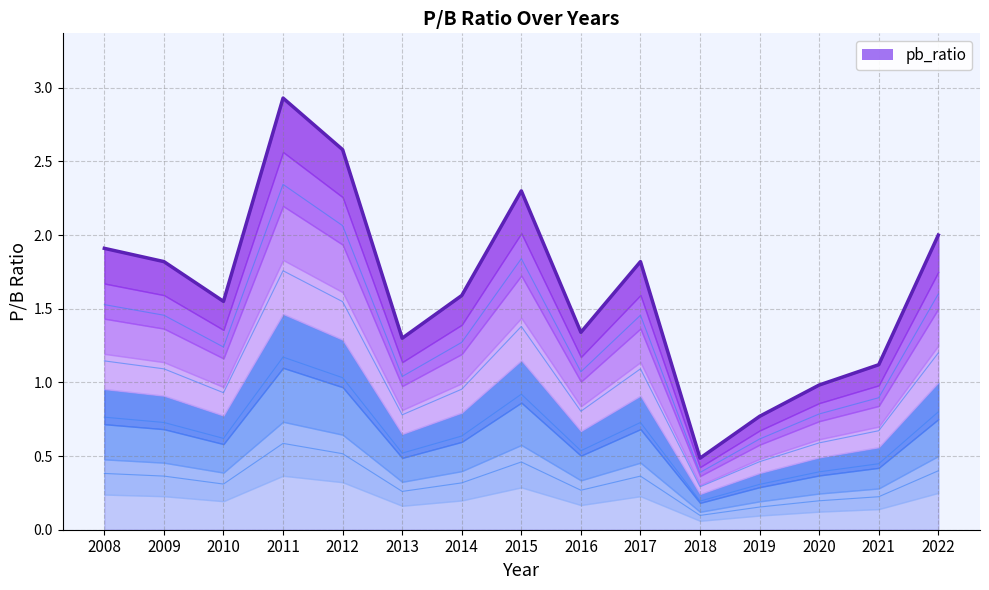

Rank the categories by value from highest to lowest.

2011, 2012, 2015, 2022, 2008, 2009, 2017, 2014, 2010, 2016, 2013, 2021, 2020, 2019, 2018